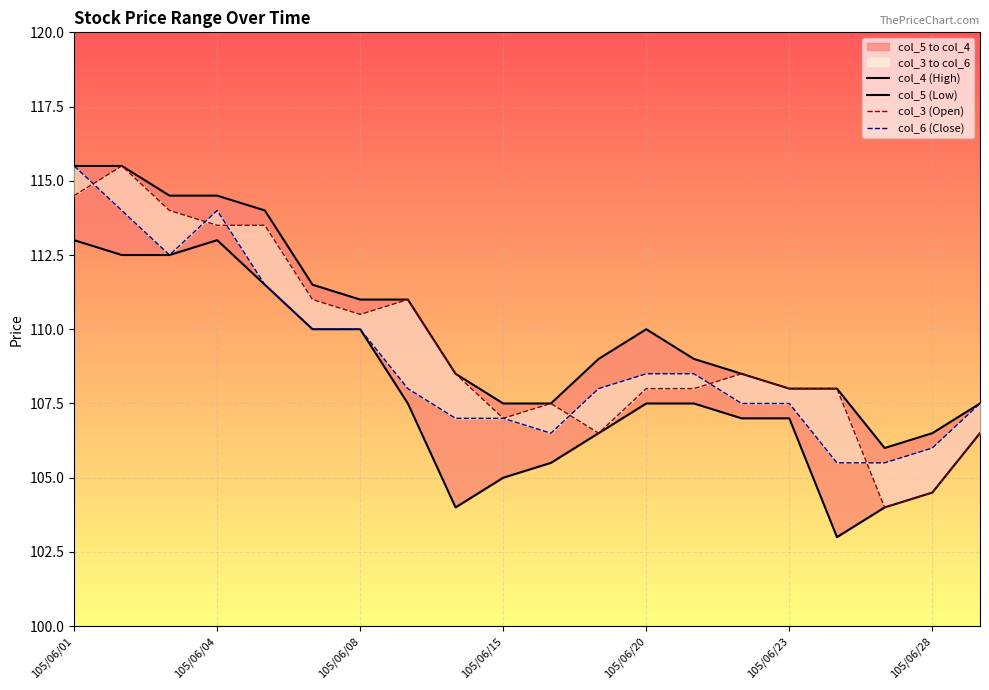

How many values in the col_6 (Close) series exceed 108?

9